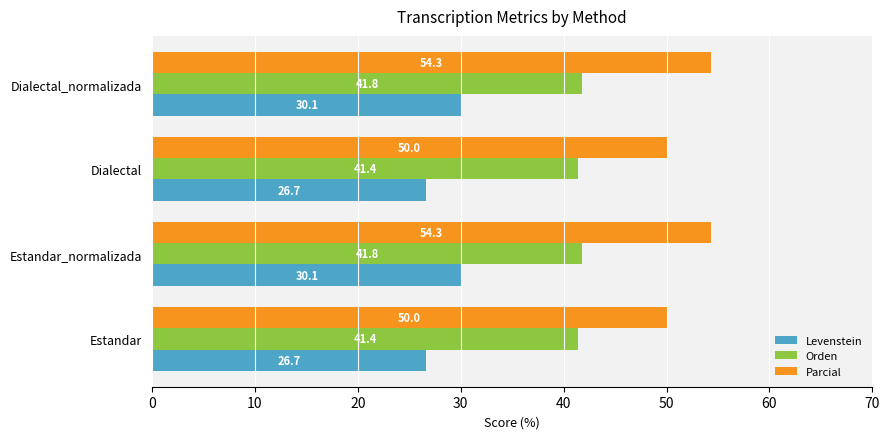

At how many categories does at least one series exceed 51?

2